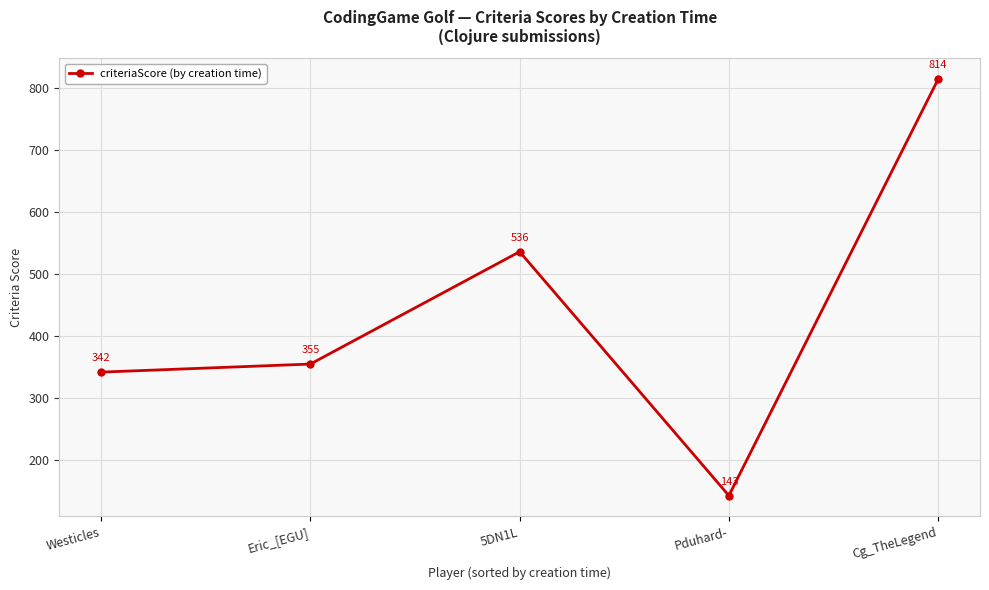

How many categories are shown in the chart?

5